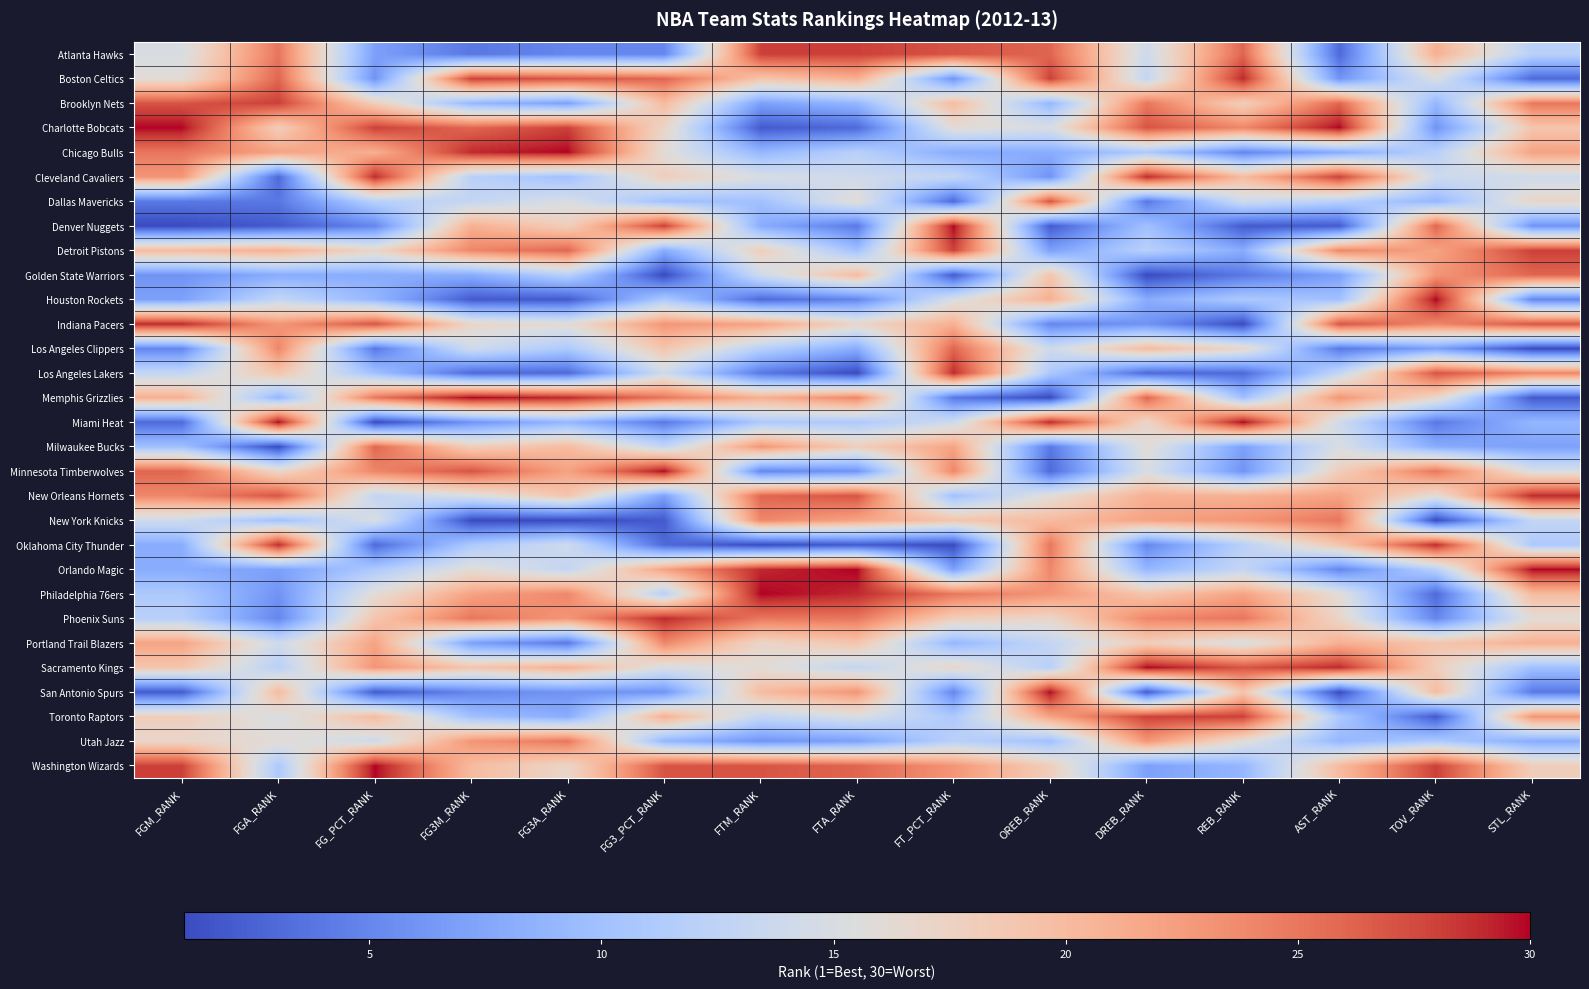

At how many categories does at least one series exceed 18?

15